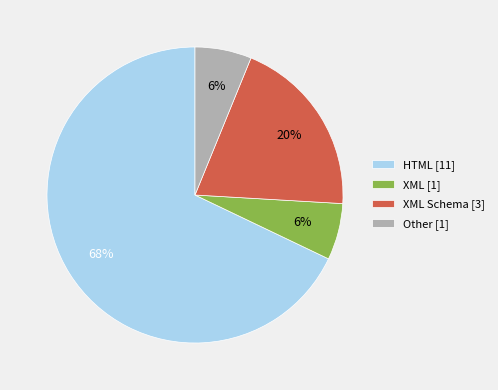

What percentage is the XML Schema [3] slice, to the nearest percent?

20%